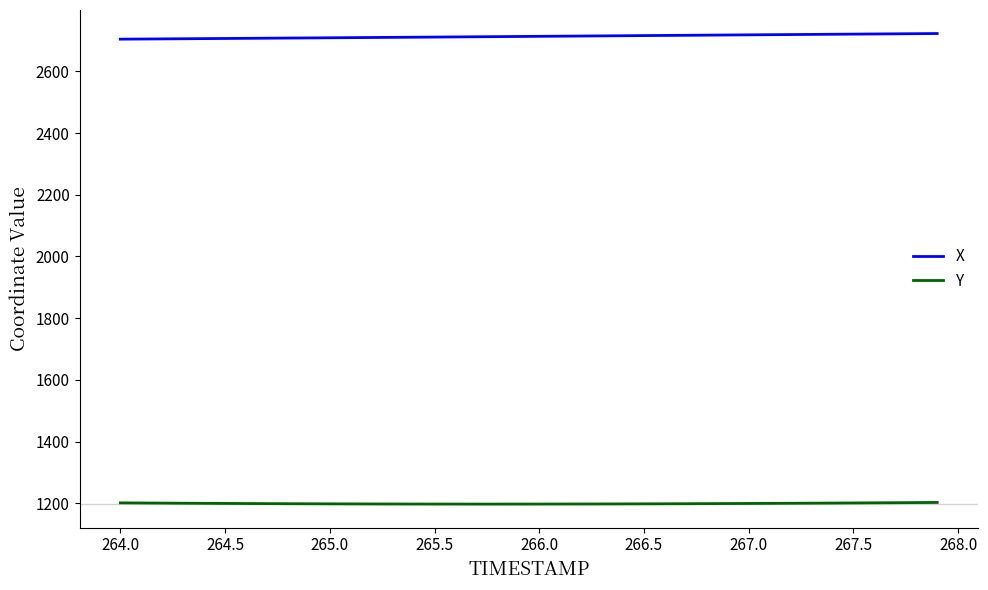

What is the lowest value of the X series?

2704.2